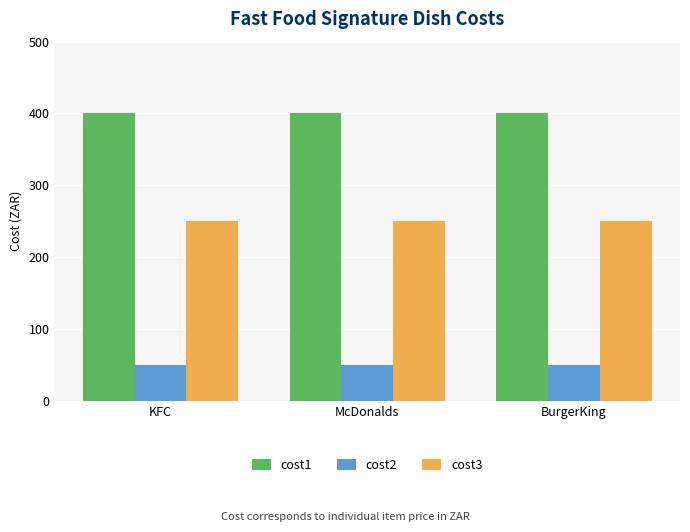

What is the spread (max minus min) of values at McDonalds?

350